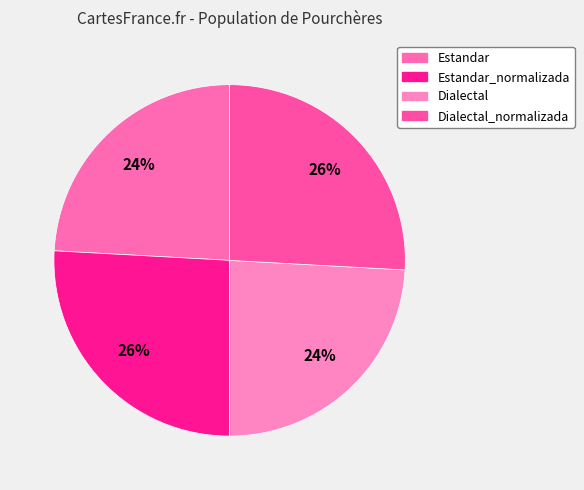

Rank the categories by value from highest to lowest.

Estandar_normalizada, Dialectal_normalizada, Estandar, Dialectal